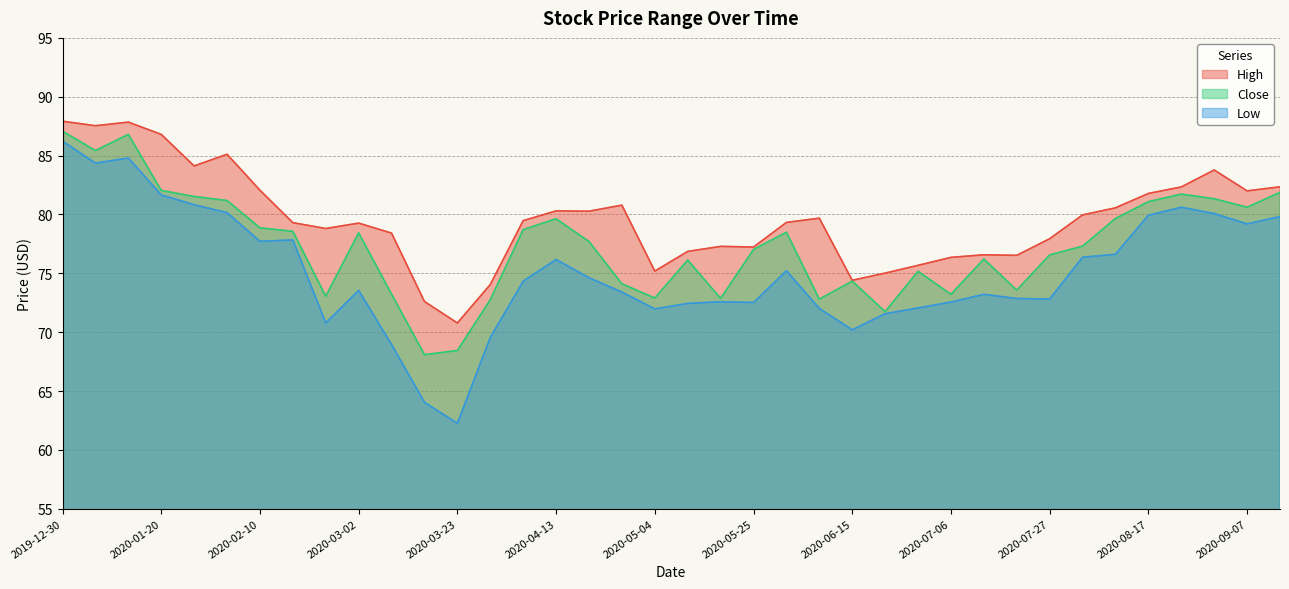

At which label does High first exceed 79?

2019-12-30